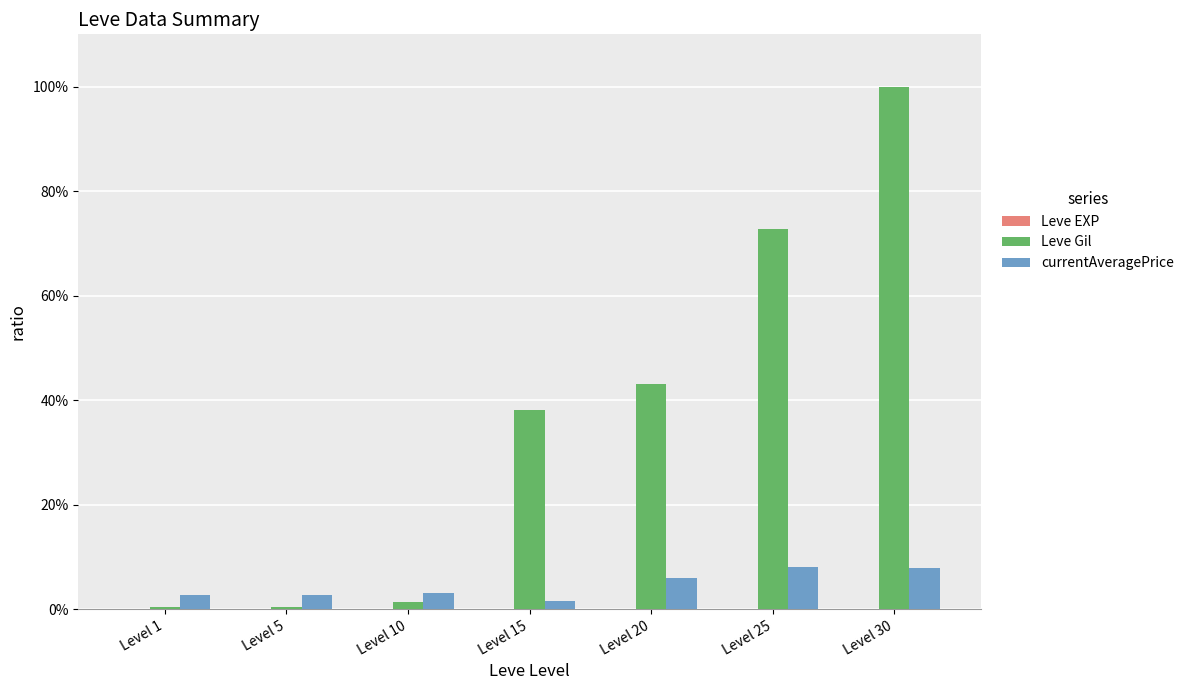

Does the chart contain stacked bars?

No